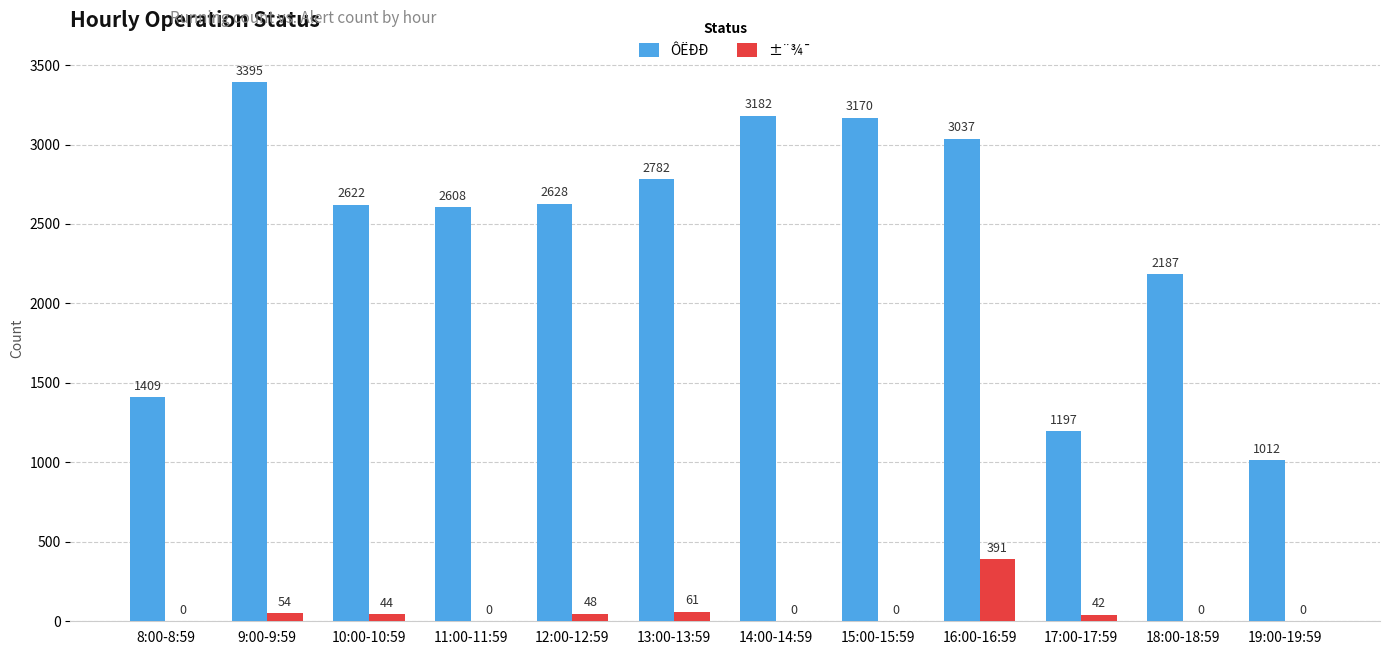

True or false: ÔËÐÐ has a value of 1409 at 8:00-8:59.

True